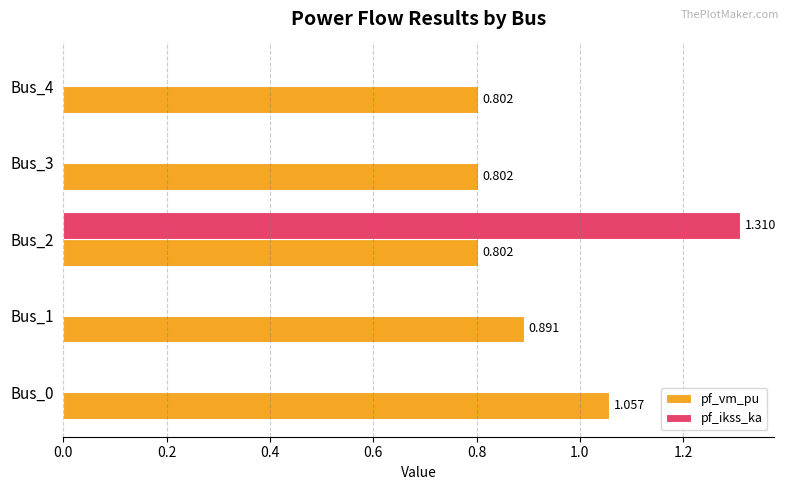

Between Bus_2 and Bus_3, which series saw the biggest shift?

pf_ikss_ka